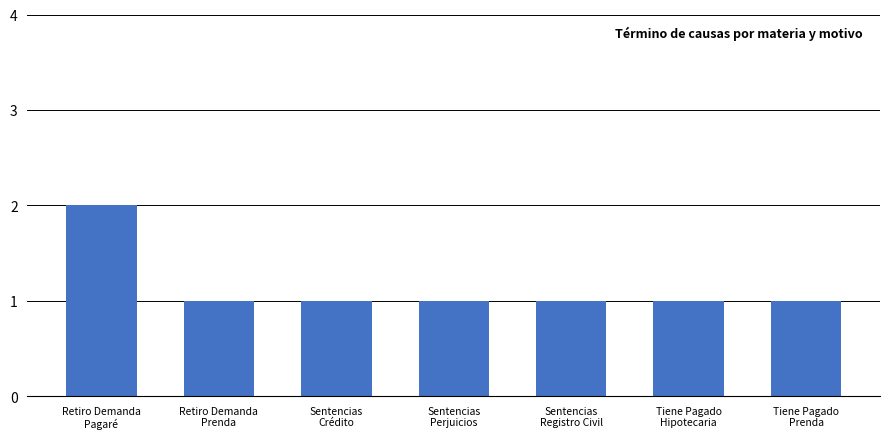

What is the label of the 5th bar from the left?

Sentencias
Registro Civil